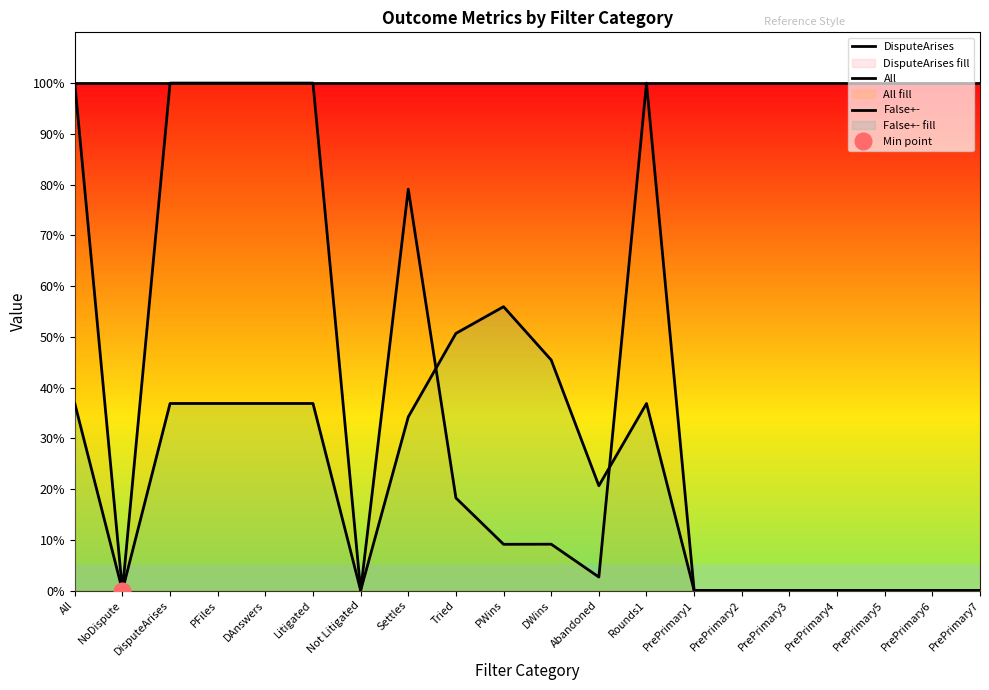

What is the difference between the highest and lowest values at PrePrimary5?

1.0